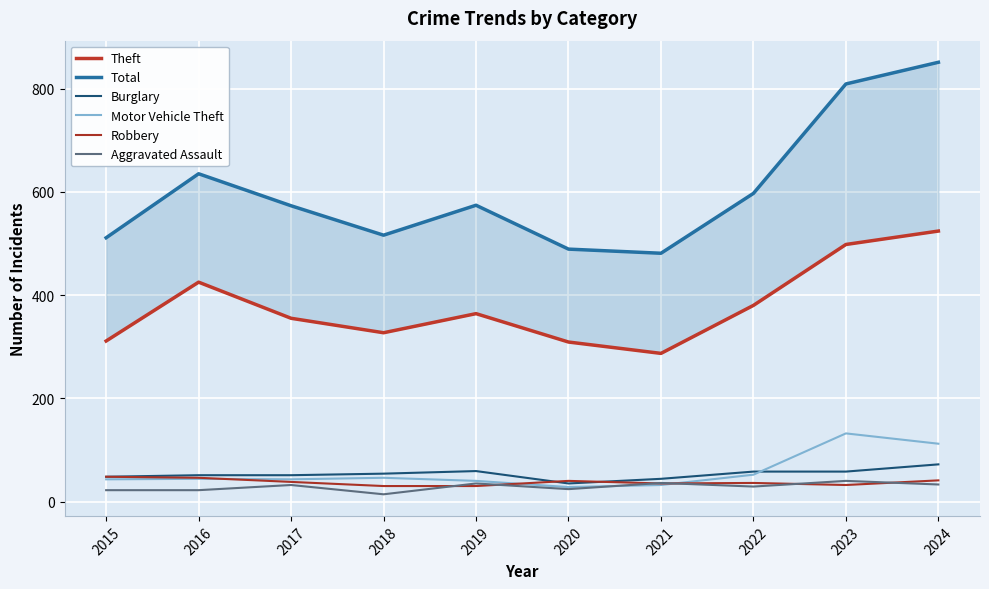

Rank the categories by Theft value from lowest to highest.

2021, 2020, 2015, 2018, 2017, 2019, 2022, 2016, 2023, 2024